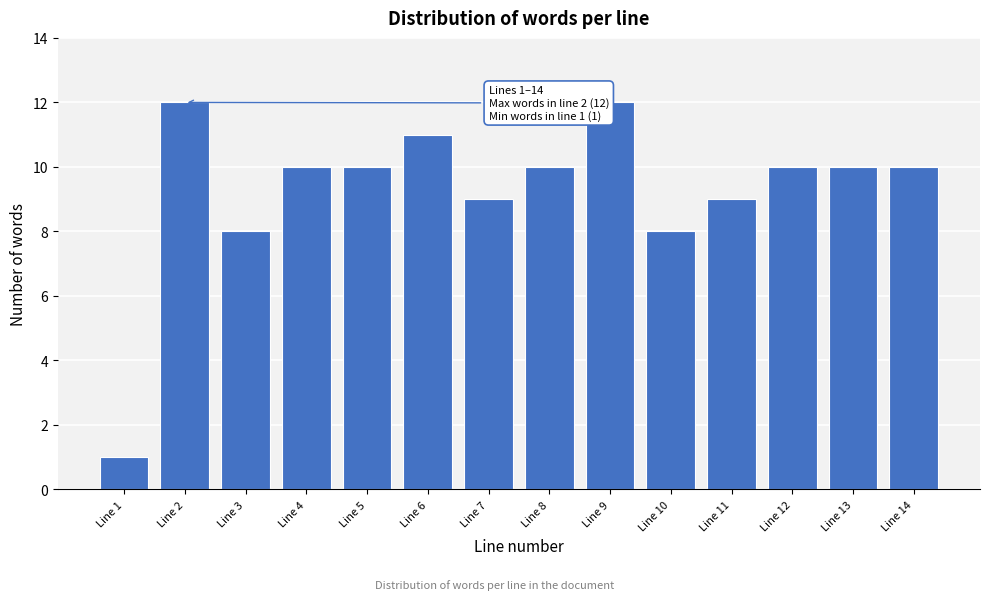

Reading right to left, what are all the values shown in this chart?

10	10	10	9	8	12	10	9	11	10	10	8	12	1